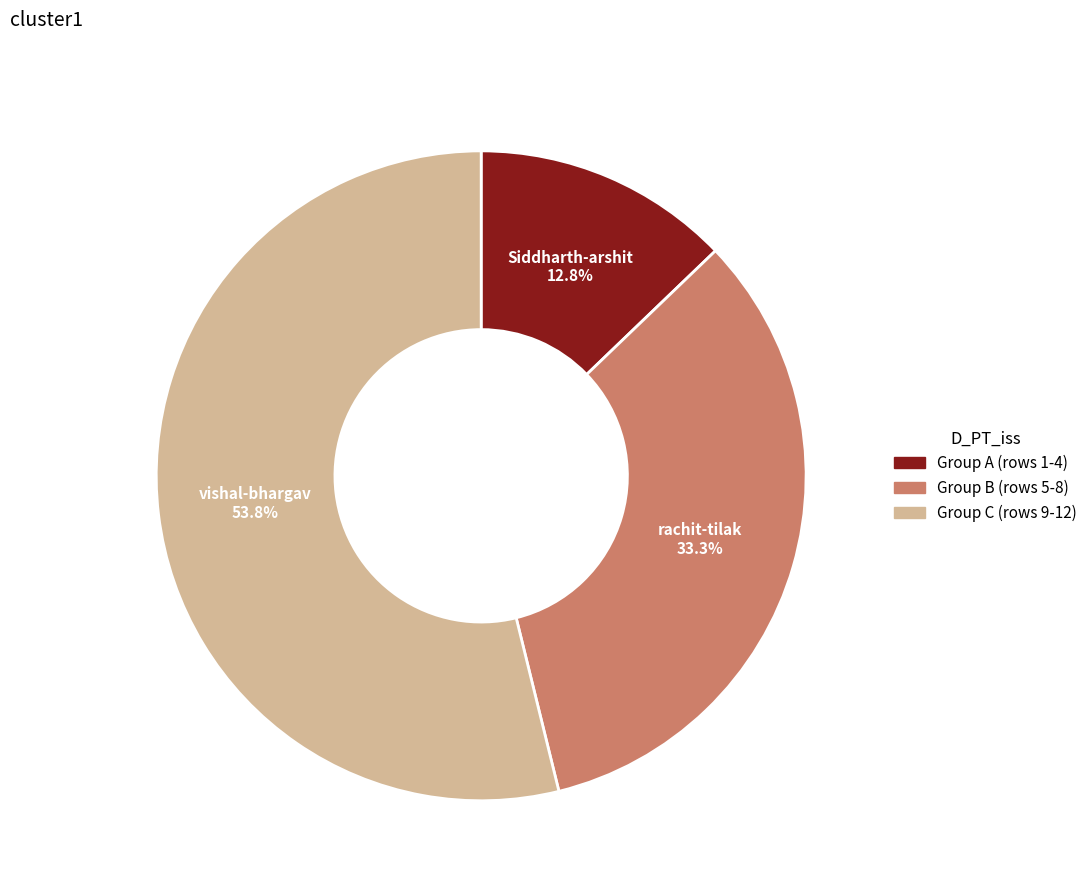

Does Siddharth-arshit represent more than half of the total?

No